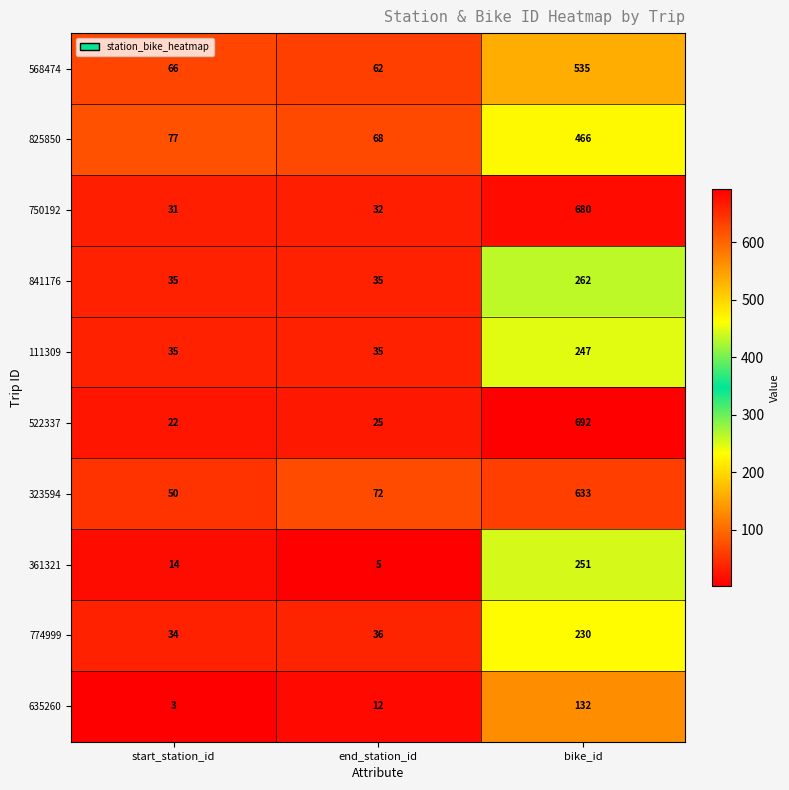

Which label corresponds to the smallest value in the chart?

start_station_id